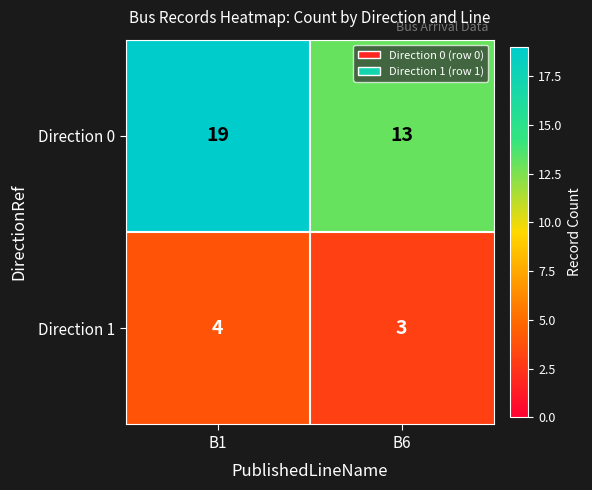

What is the difference between the maximum and minimum values in the Direction 0 series?

6